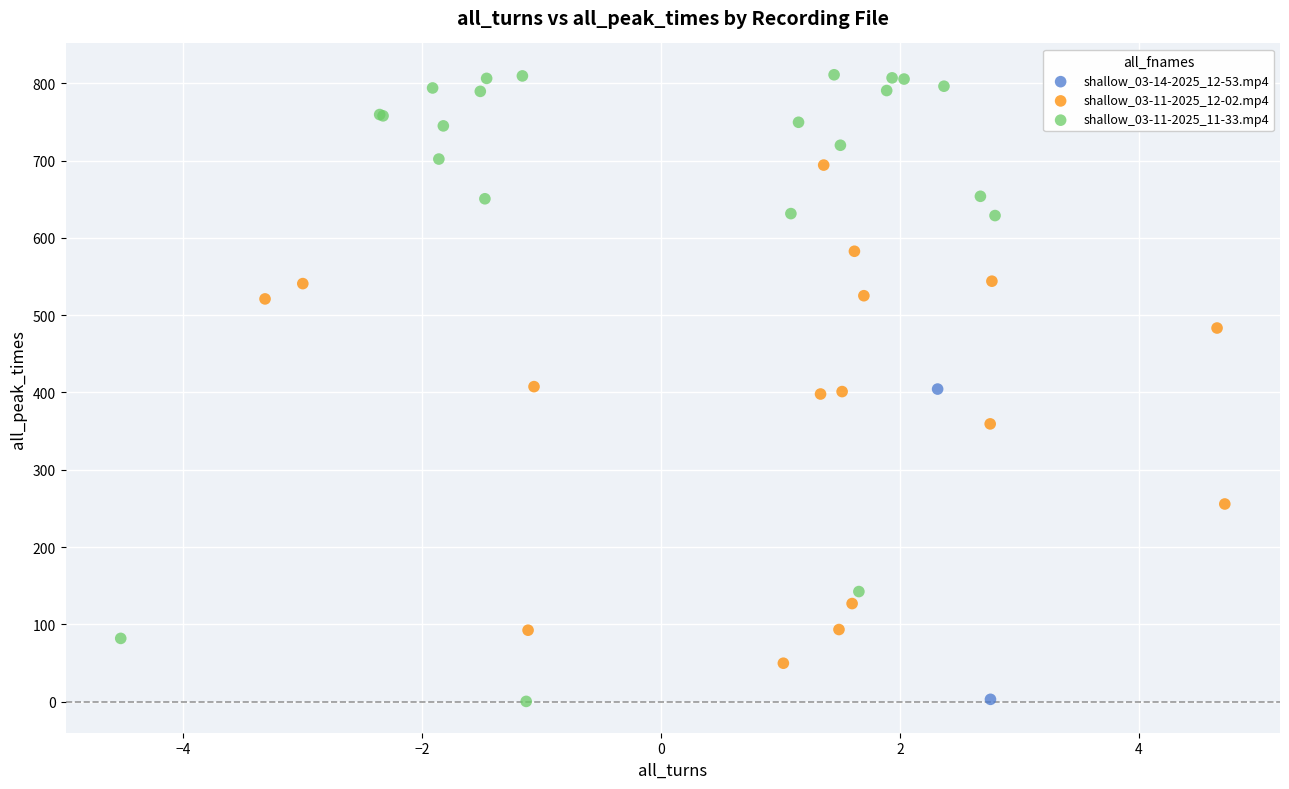

Which series has the largest Y range (max minus min)?

shallow_03-11-2025_11-33.mp4